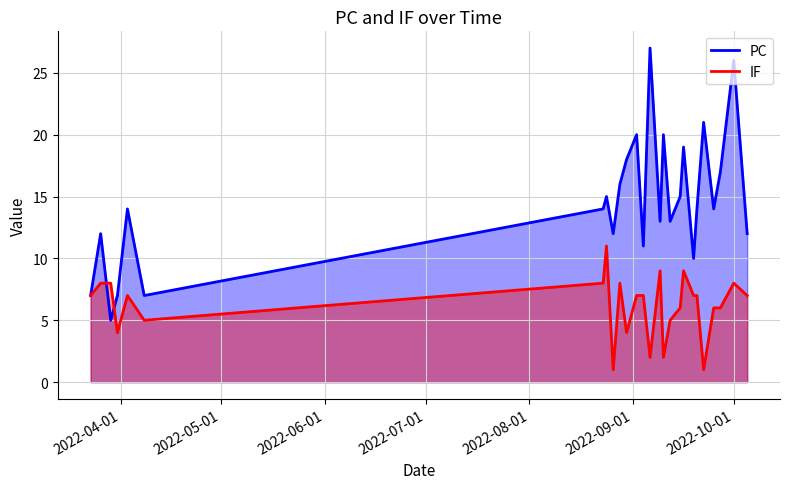

What is the greatest value displayed?

27